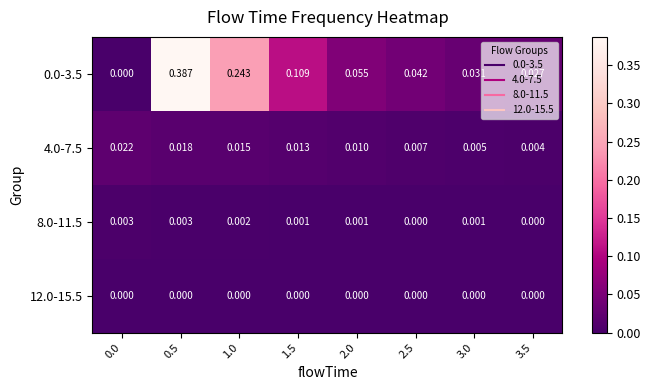

Is the value of 4.0-7.5 at 0.5 greater than the value of 0.0-3.5 at 2.0?

No